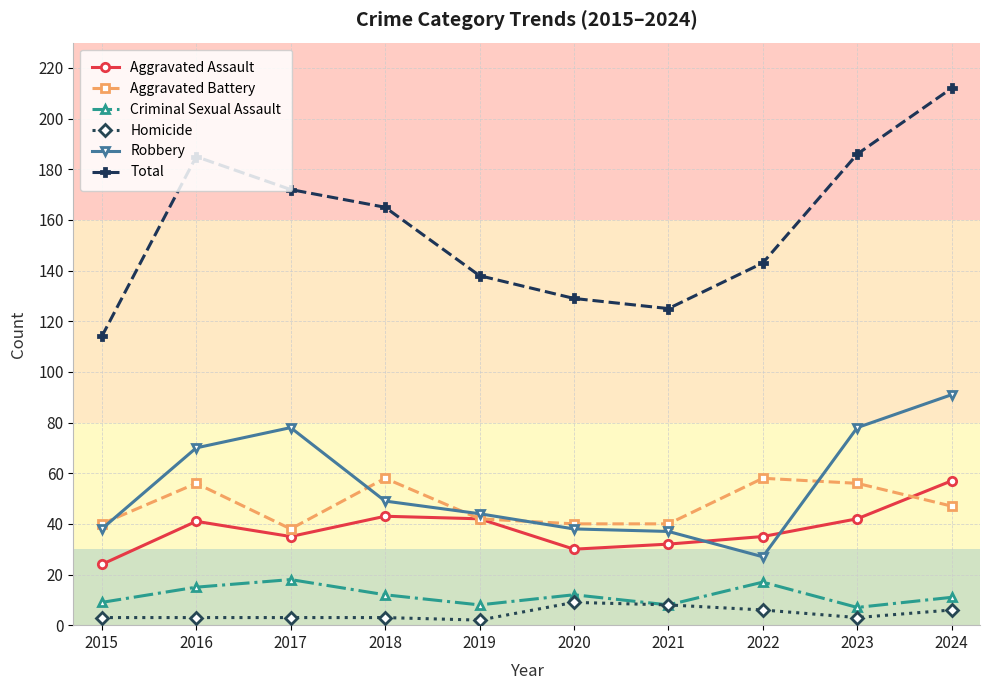

True or false: Robbery and Total intersect in this chart.

False